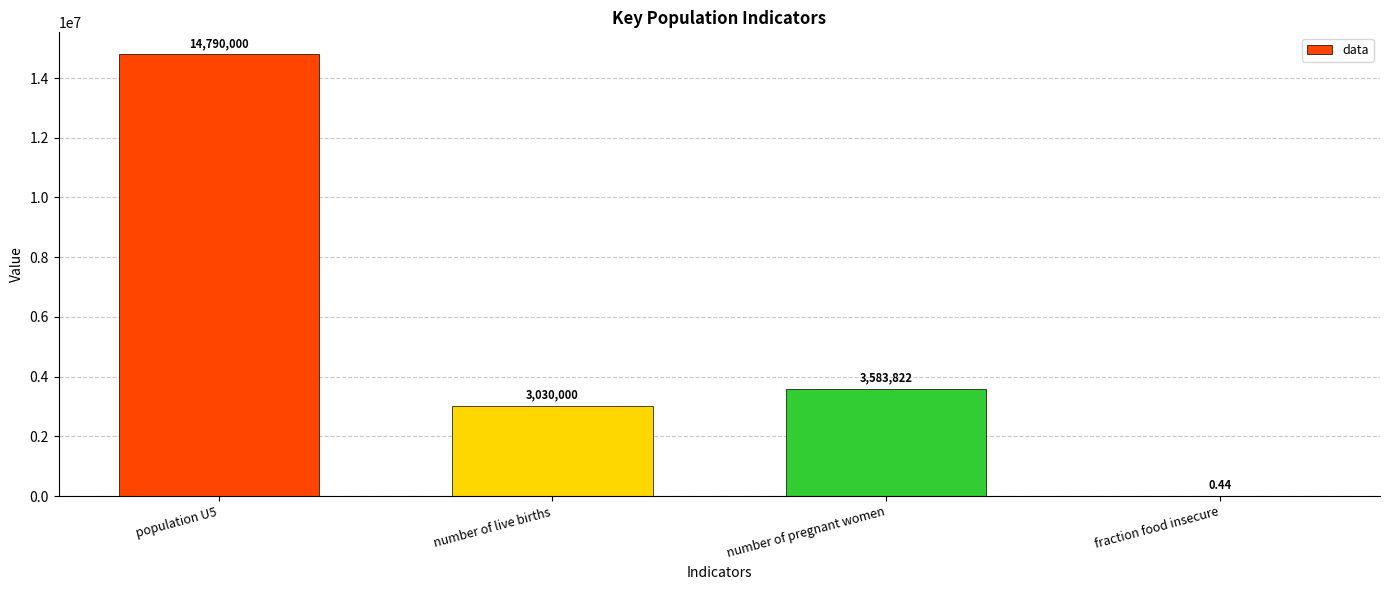

What is the sum of all values?

21403822.4